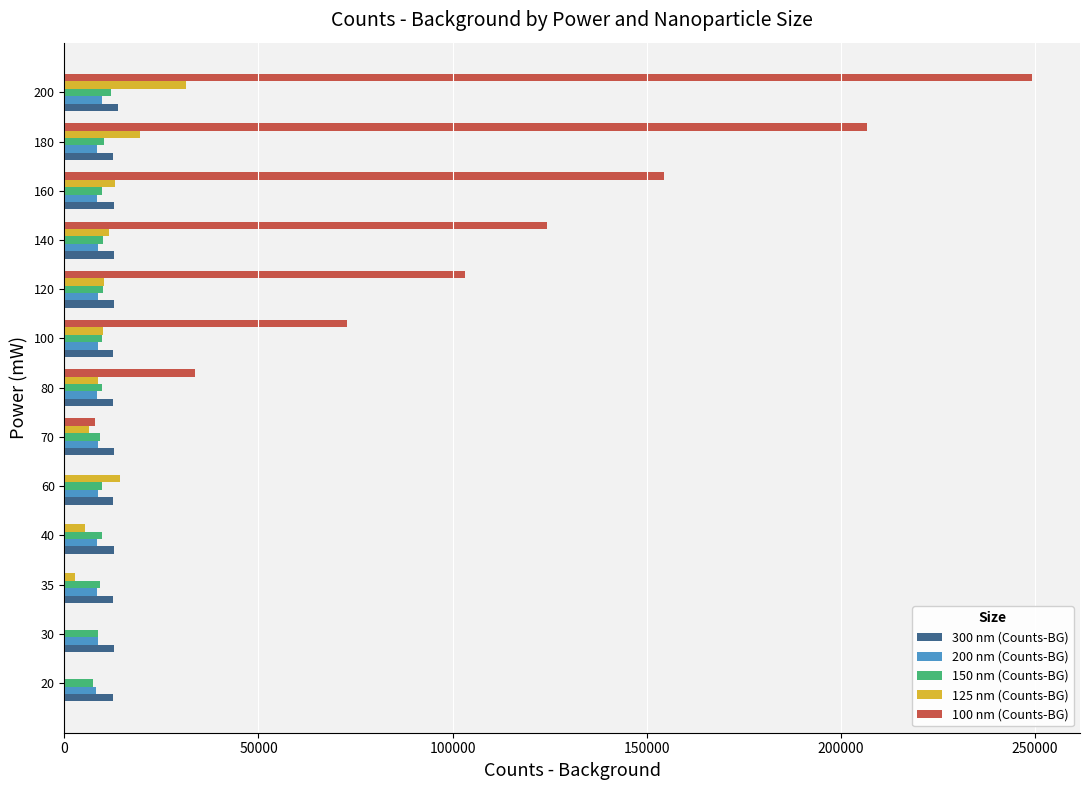

Which series has the largest total across all categories?

100 nm (Counts-BG)